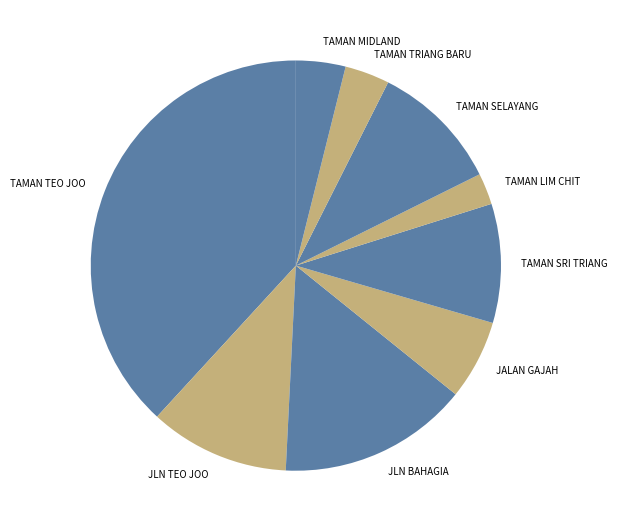

Which slice is the largest?

TAMAN TEO JOO